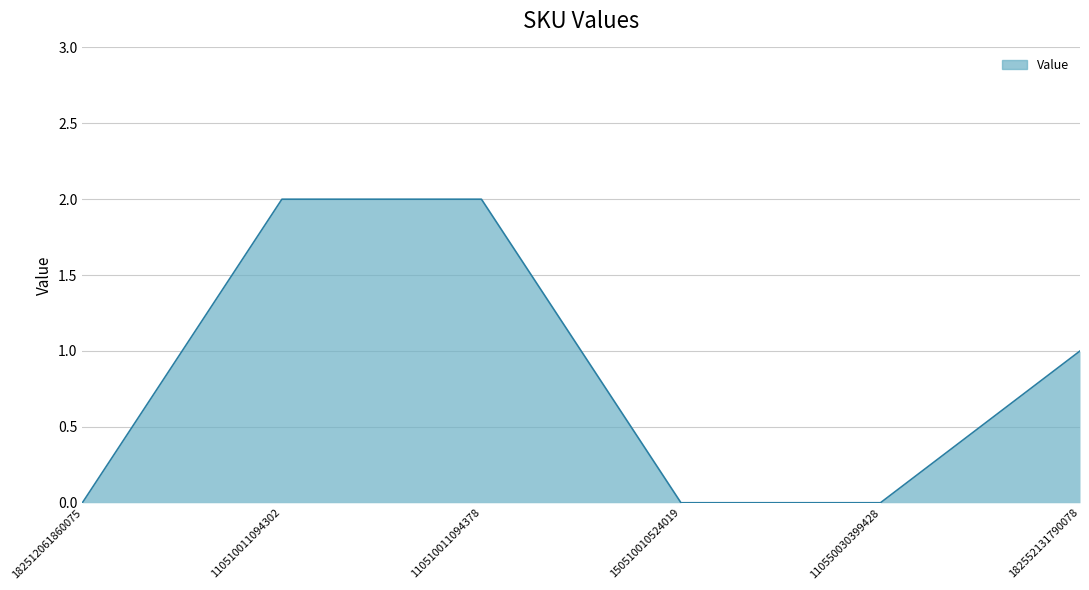

True or false: the data shows 1 at 110510011094302.

False